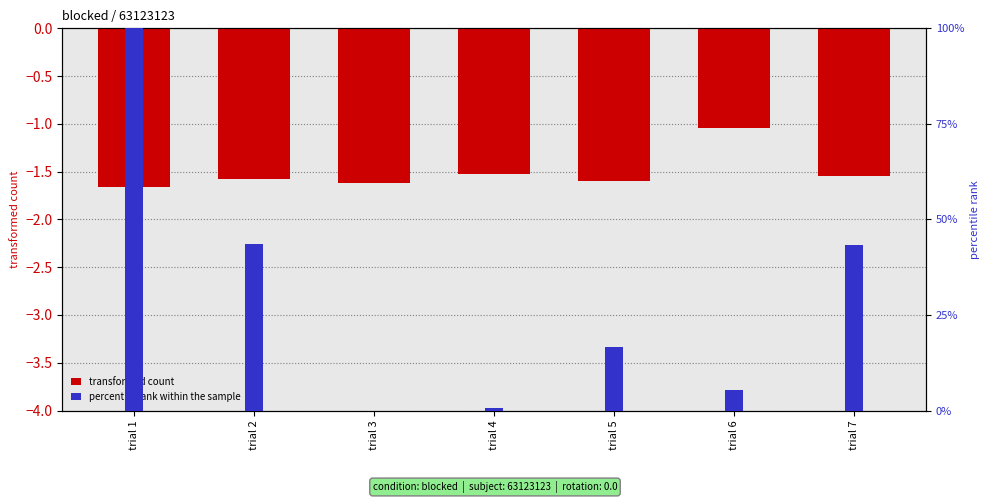

At how many categories does at least one series exceed 18?

3